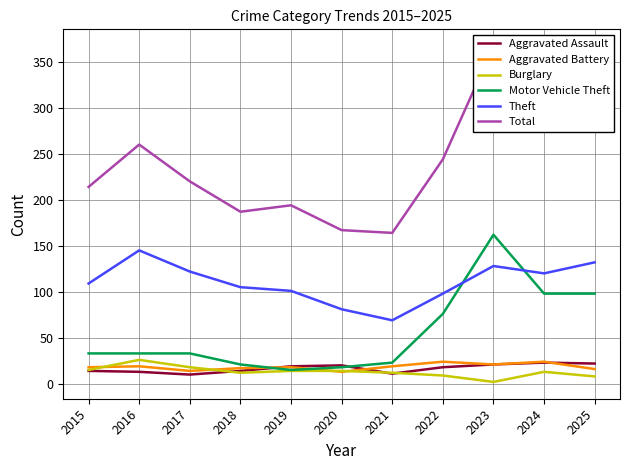

Between 2023 and 2020, which is larger?

2023